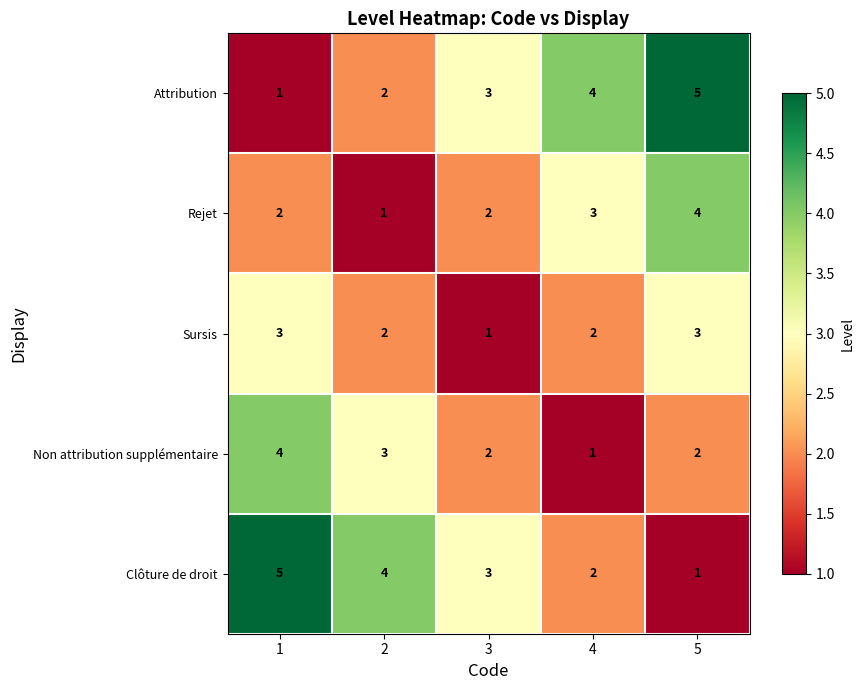

Is it true that Sursis equals 2 at 1?

False